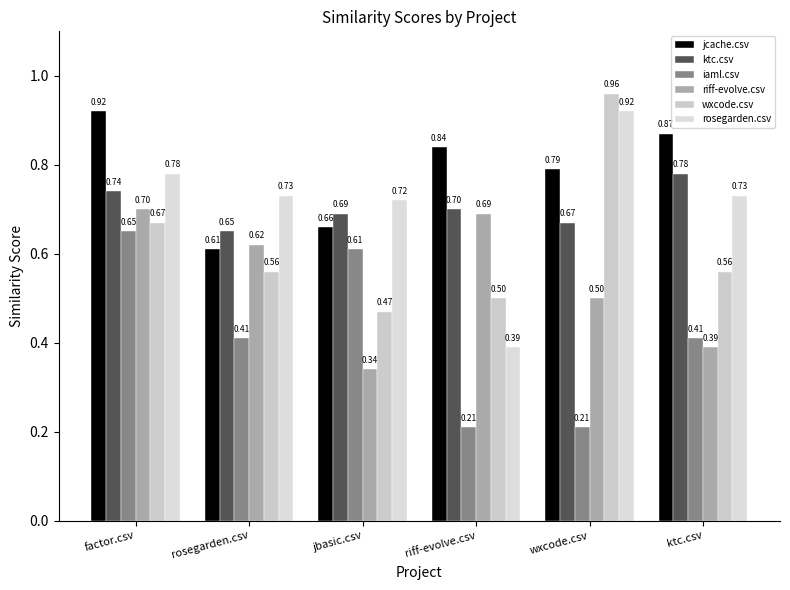

What is the sum of the ktc.csv values at ktc.csv and factor.csv?

1.5